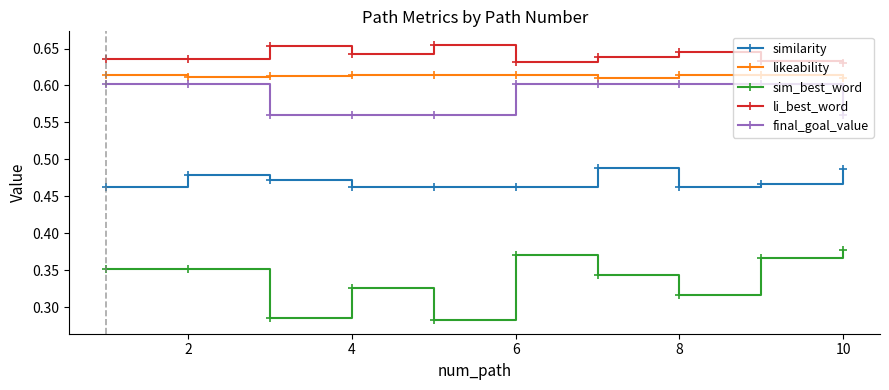

How many similarity values are between 0 and 1?

10